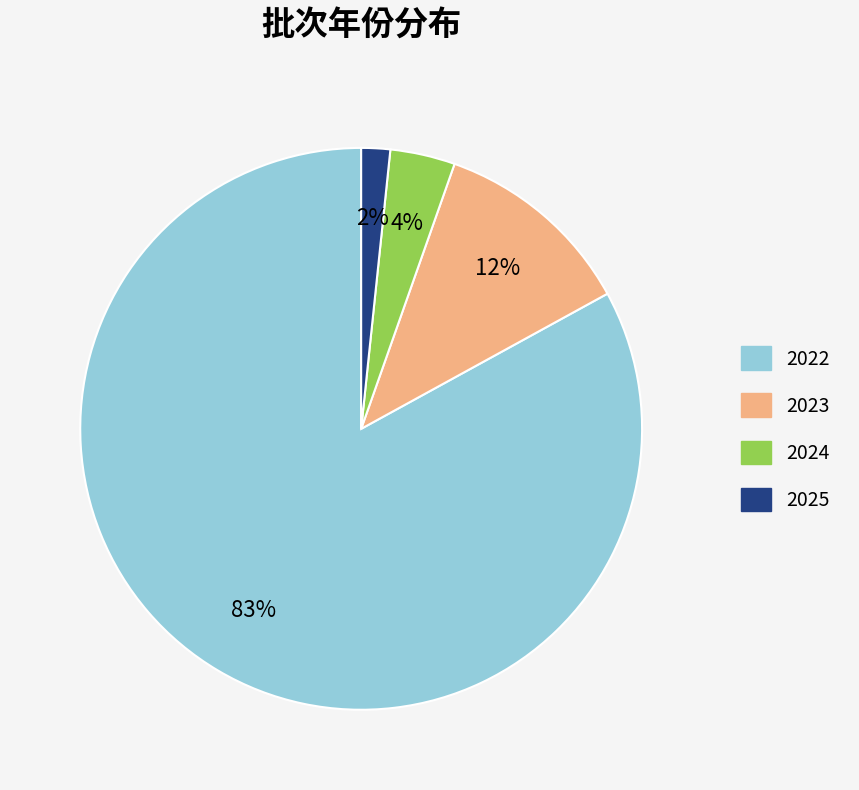

To the nearest percent, what is the average slice percentage?

25%